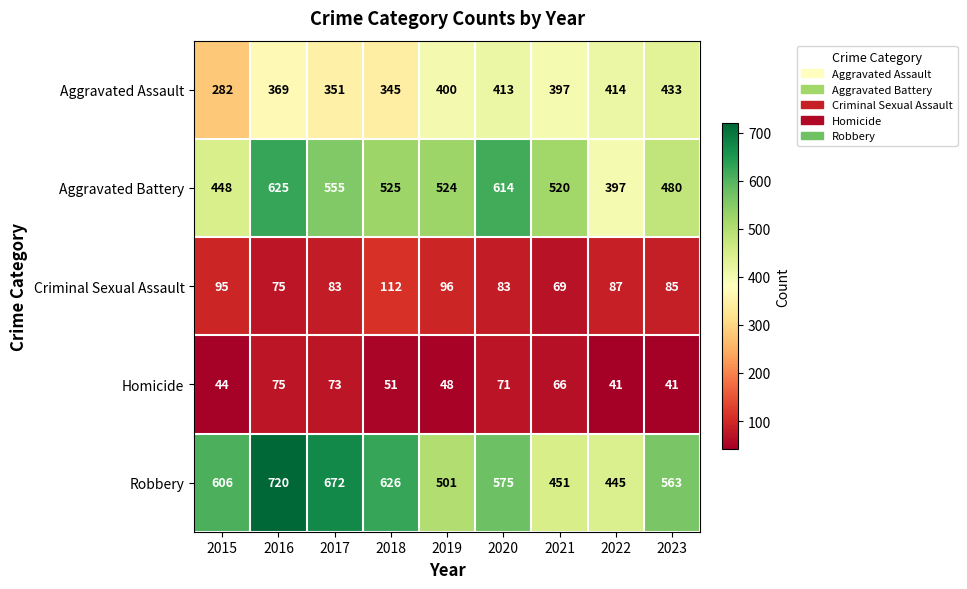

The value of Homicide at 2019 is 48. True or false?

True